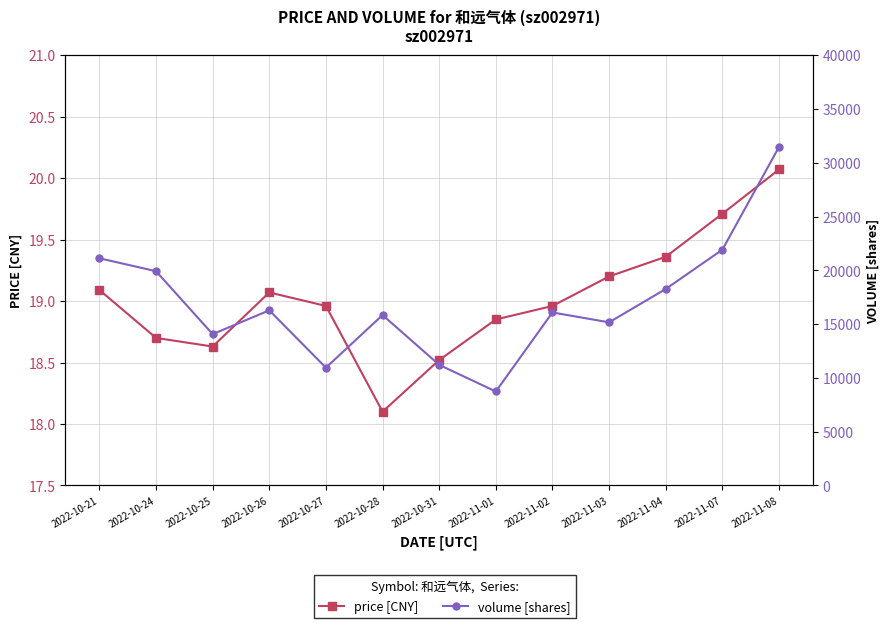

True or false: price [CNY] and volume [shares] cross at least once.

False